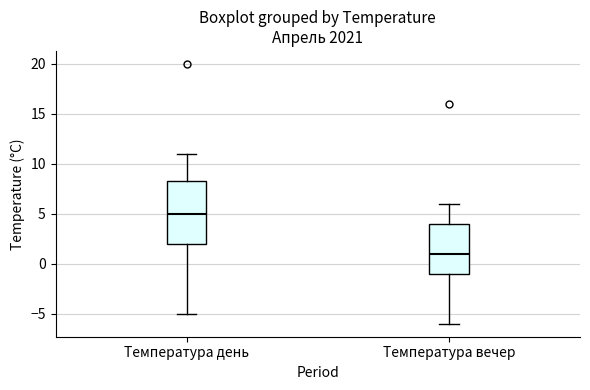

Reading left to right, transcribe this box plot: for each box, give where its median line is, the range the box spans, and where its two whiskers end, as read against the y-axis. The values are not printed on the chart, so give them approximately, as read against the axis.

Температура день: median 5.0, box 2.0 to 8.5, whiskers -5.0 to 11.0
Температура вечер: median 1.0, box -1.0 to 4.0, whiskers -6.0 to 6.0